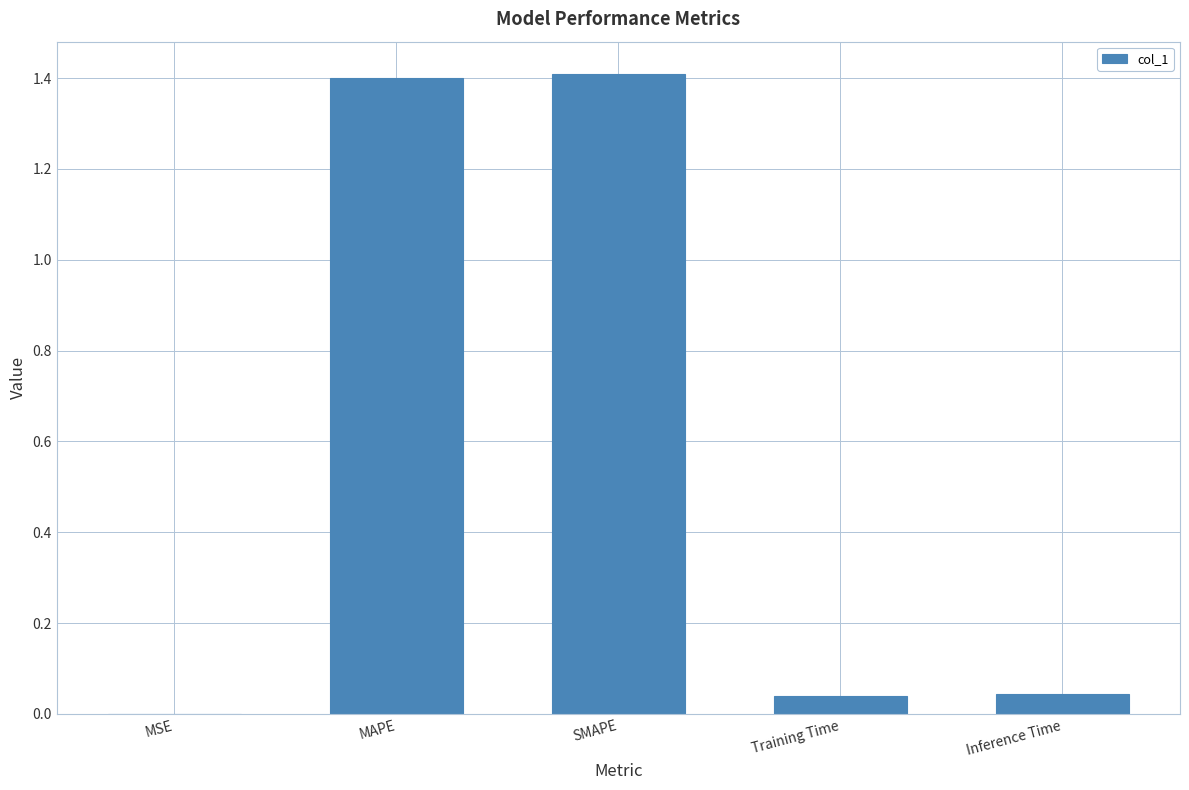

The chart shows a value of 0.1 at Inference Time. True or false?

False